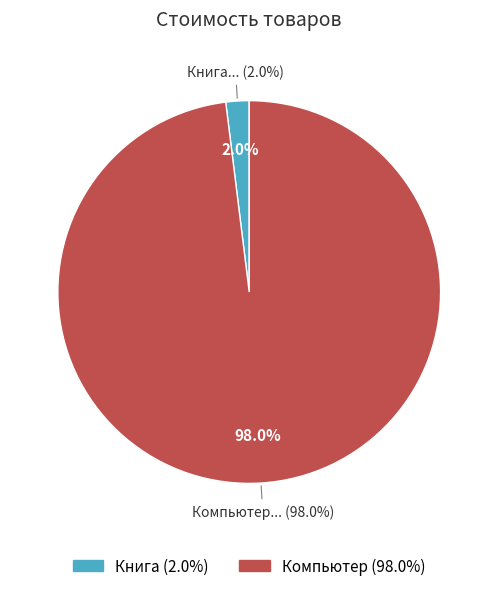

What percentage is the Книга slice, to the nearest percent?

2%